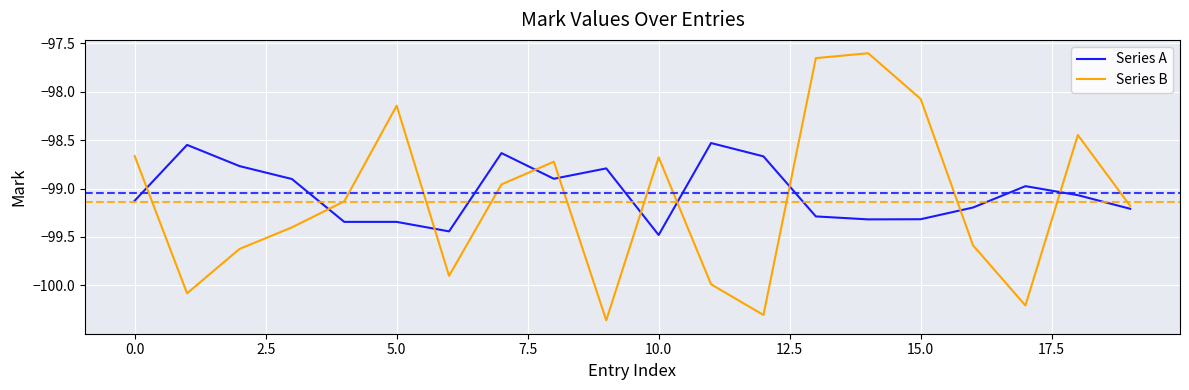

True or false: Series A and Series B cross at least once.

True